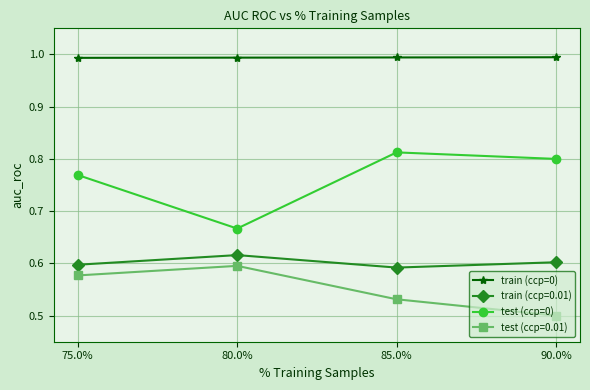

Rank the series at 90.0% from lowest to highest value.

test (ccp=0.01), train (ccp=0.01), test (ccp=0), train (ccp=0)